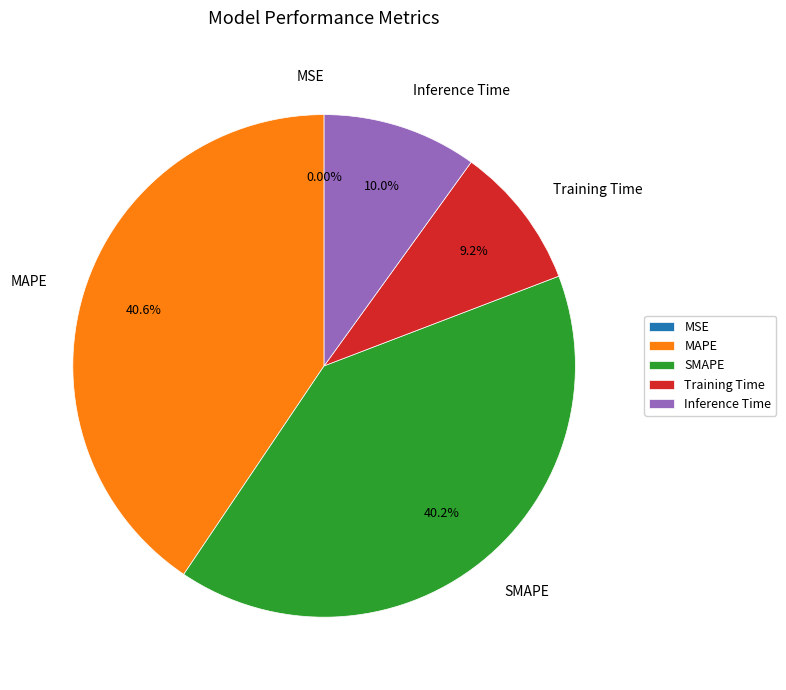

Between Inference Time and SMAPE, which is larger?

SMAPE